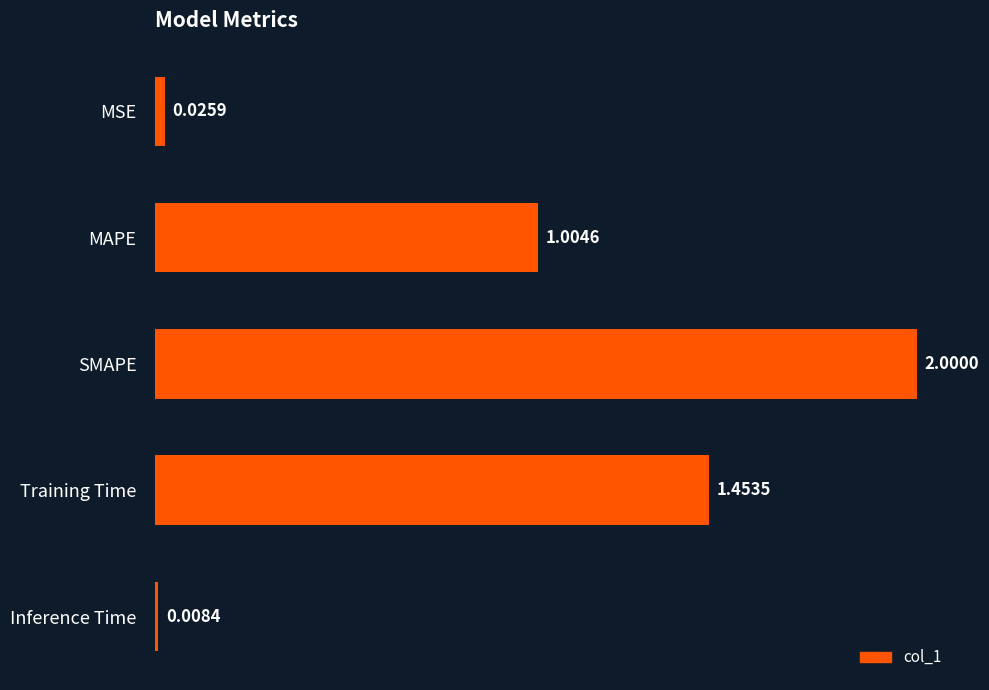

What is the average value?

0.9